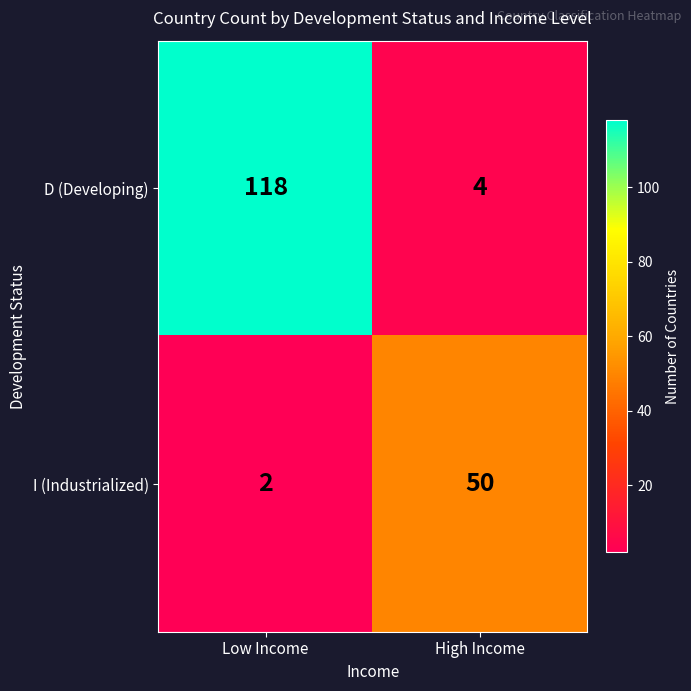

What is the sum of the I (Industrialized) values at High Income and Low Income?

52